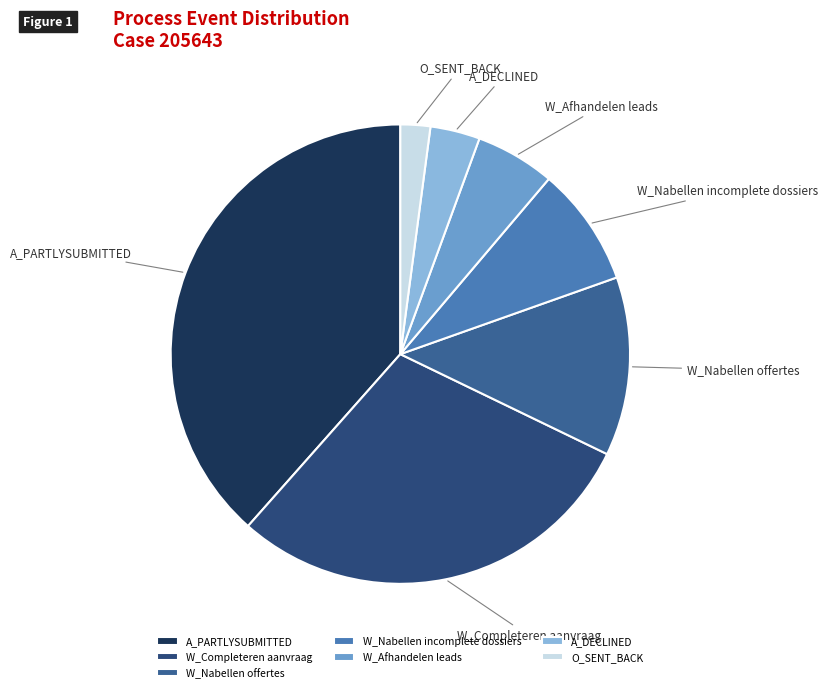

How many slices are in this pie chart?

7